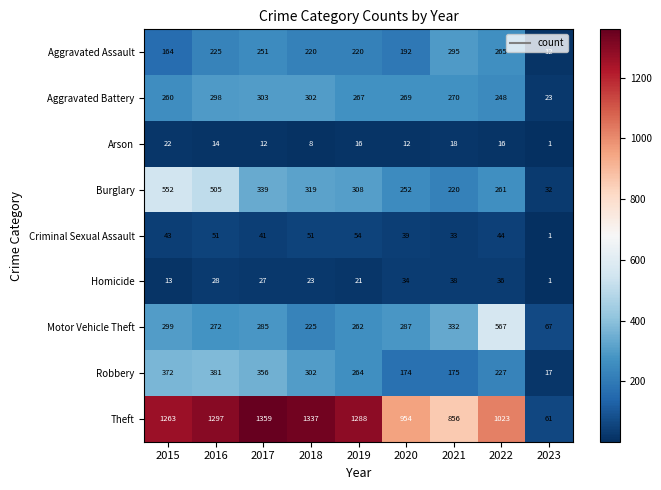

What is the total value across all series at 2019?

2700